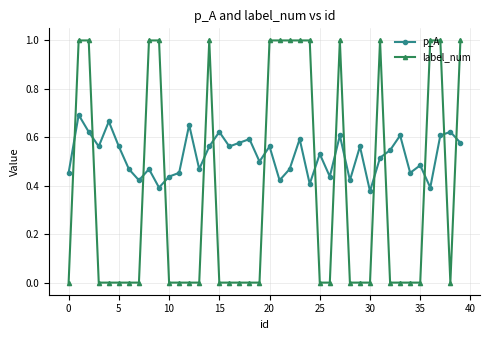

How many intersections are there between label_num and p_A?

15